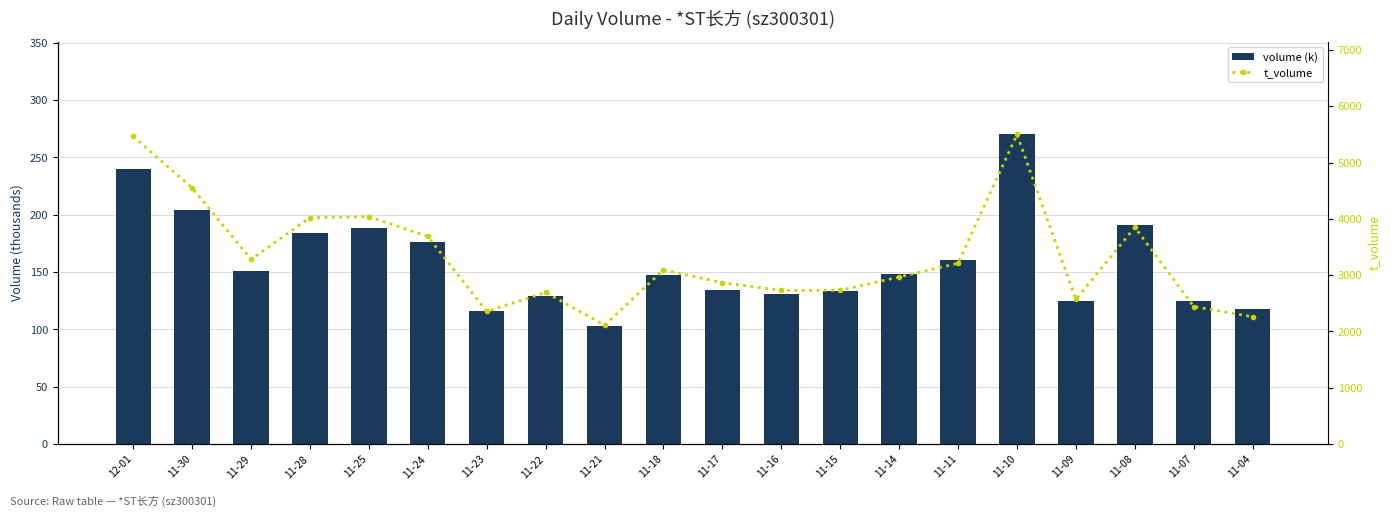

What is the difference between the highest and lowest values at 11-15?

2597.3